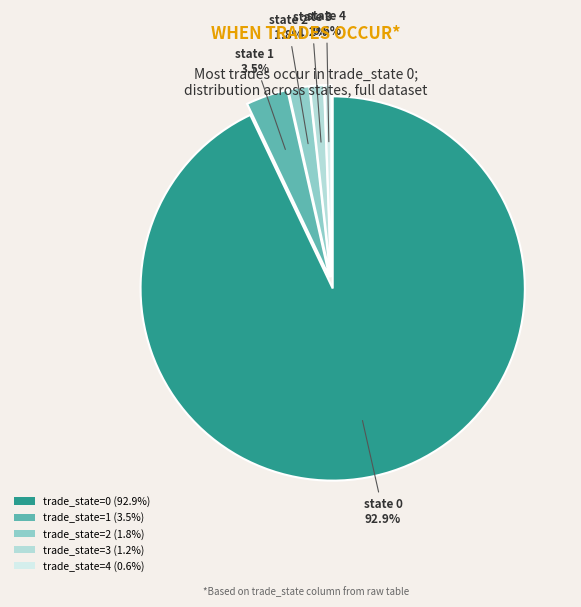

Is there any slice that represents more than half of the pie?

Yes